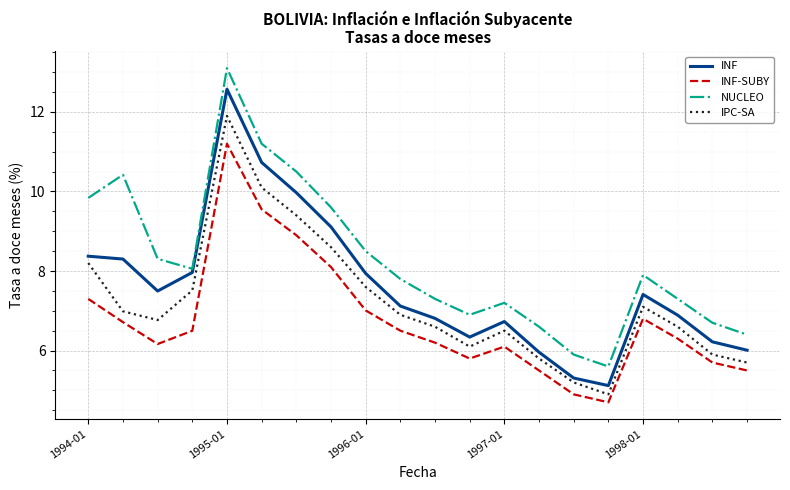

True or false: IPC-SA and NUCLEO intersect in this chart.

False